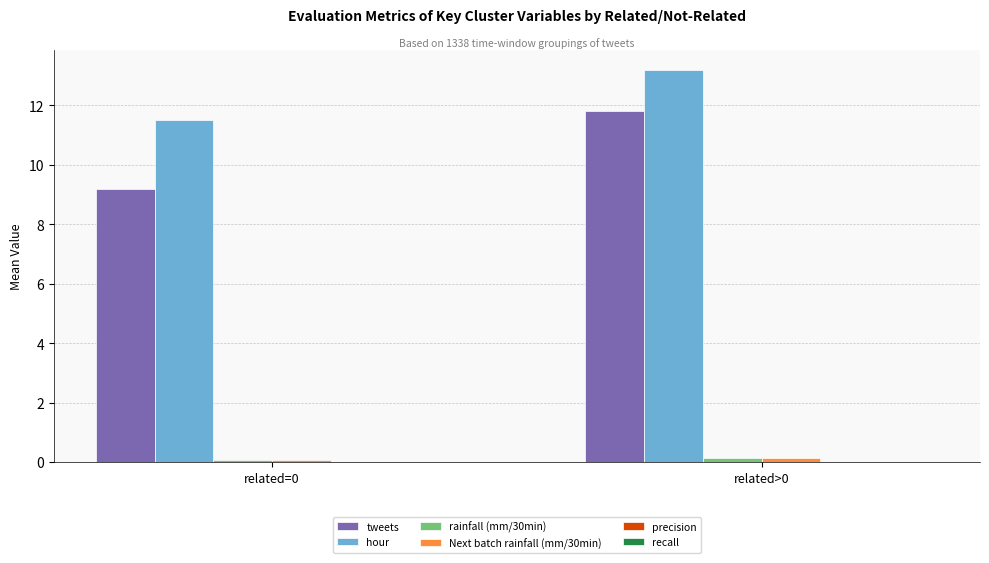

Which series has the largest total across all categories?

hour